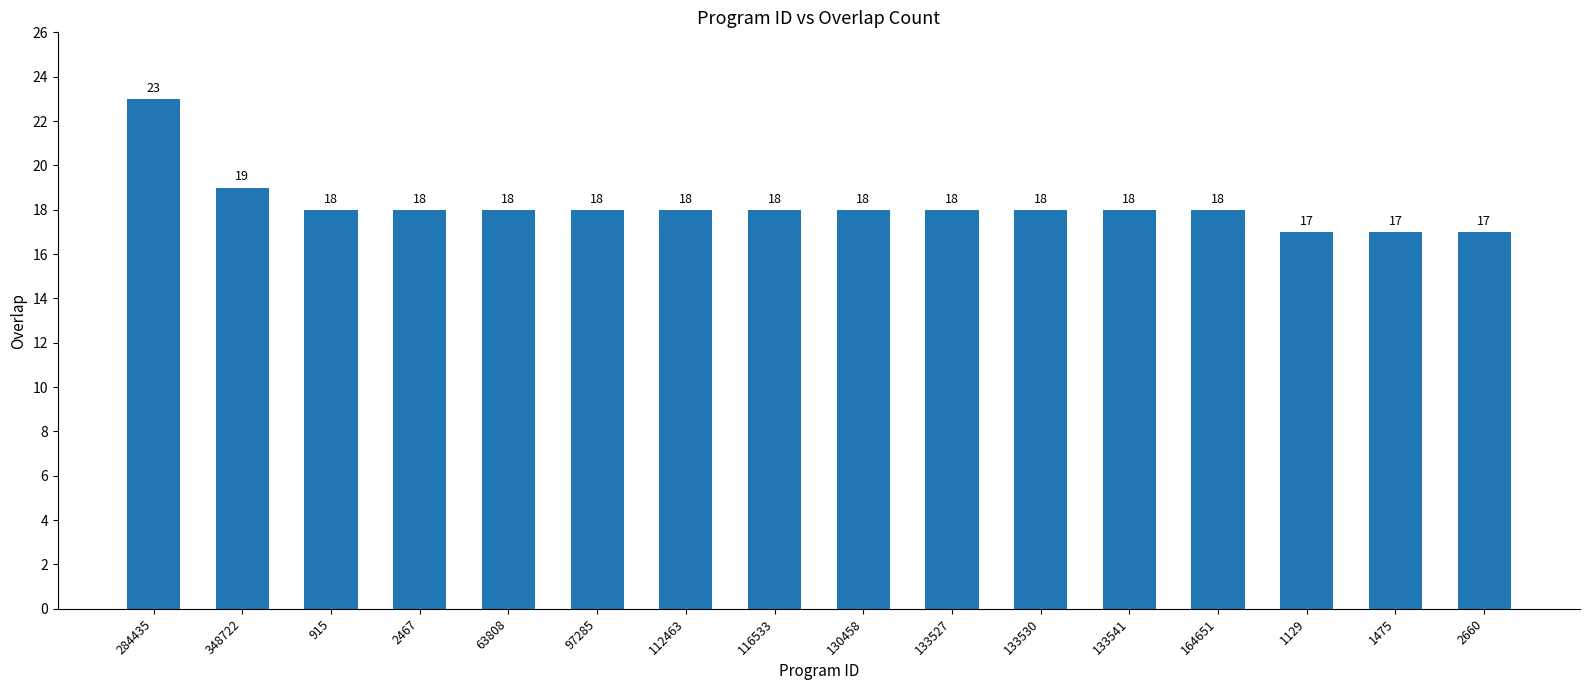

What is the sum of all values?

291